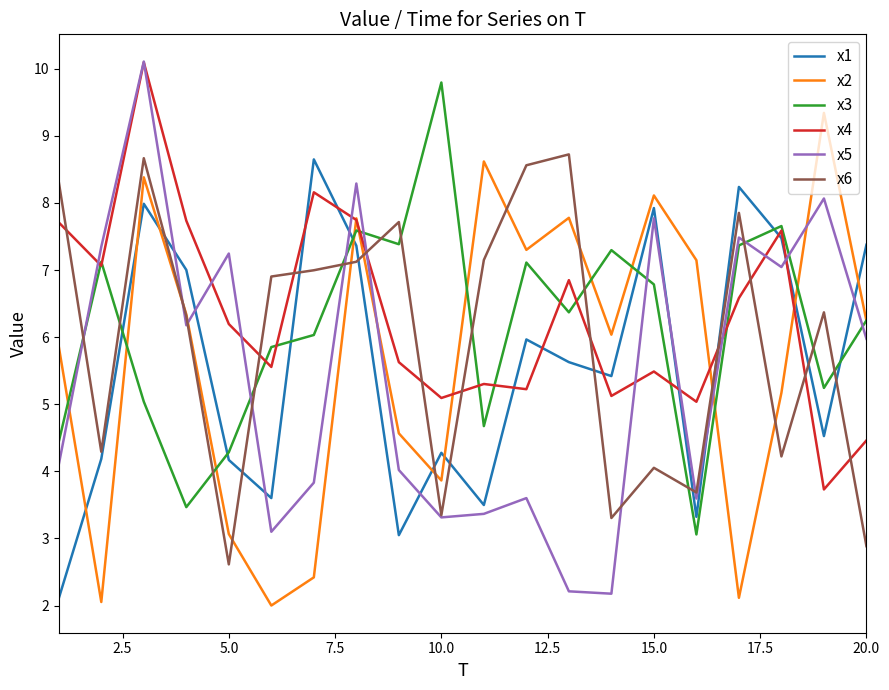

How many interior local valleys does the x2 series have?

6